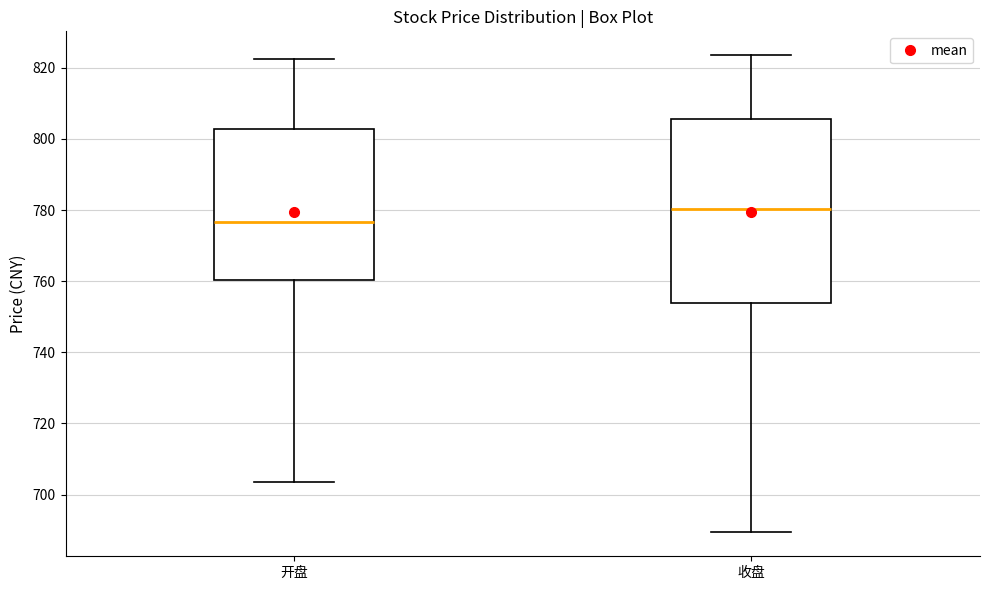

Which box's median line is the lowest?

开盘